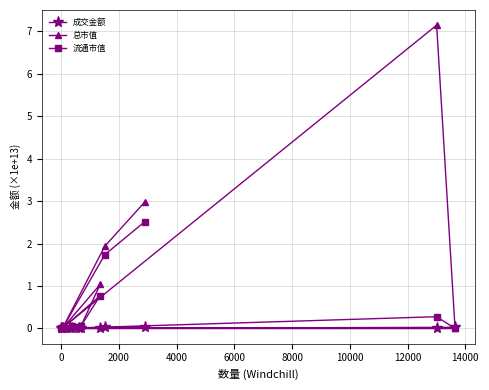

List the series in order of their overall mean, highest first.

总市值, 流通市值, 成交金额